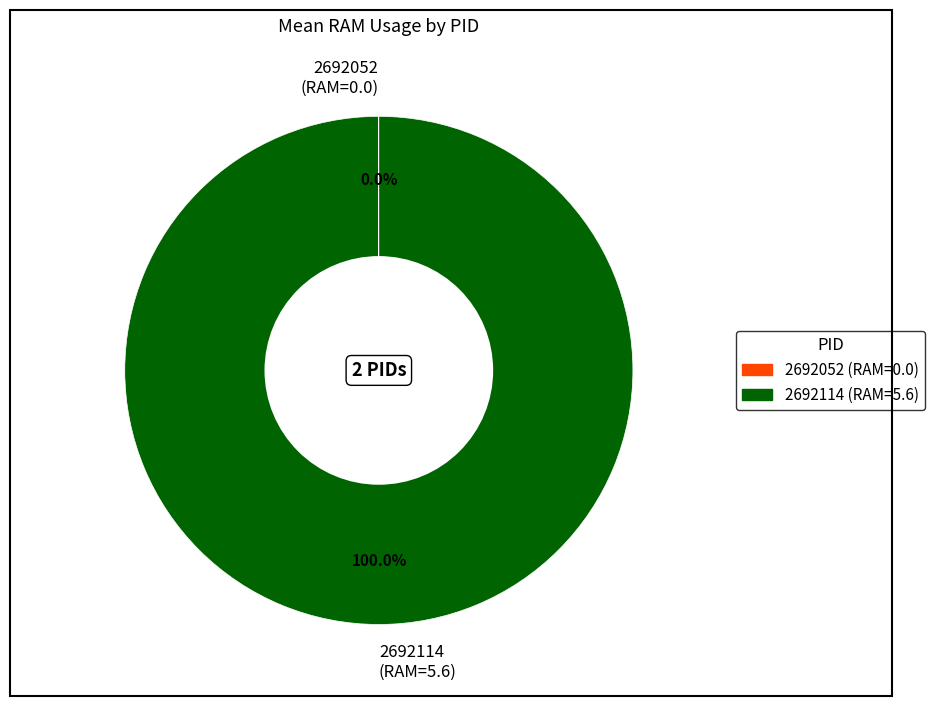

Does any single category account for the majority?

Yes